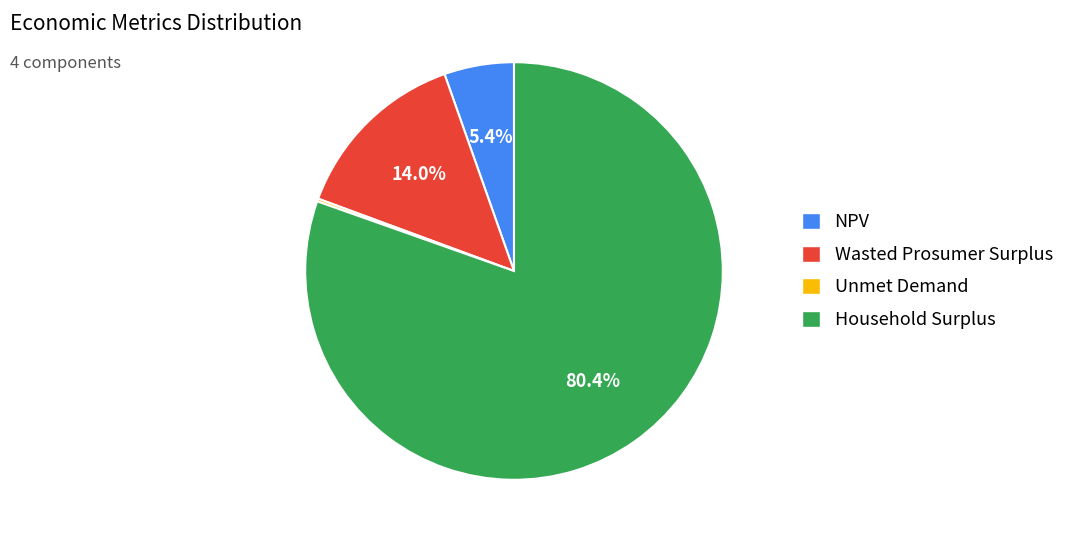

Which category accounts for the majority?

Household Surplus